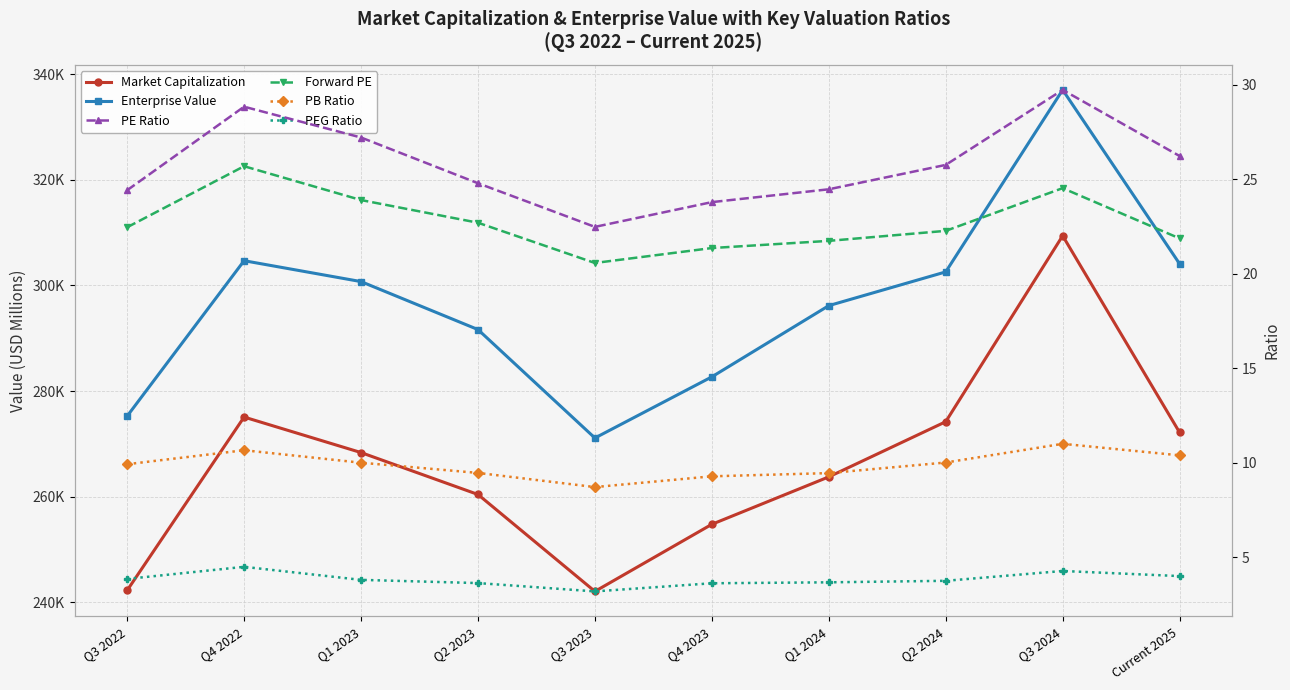

Reading left to right, transcribe all the data shown in this chart.

Market Capitalization: Q3 2022=242266.0	Q4 2022=275082.0	Q1 2023=268361.0	Q2 2023=260426.0	Q3 2023=242077.0	Q4 2023=254779.0	Q1 2024=263759.0	Q2 2024=274201.0	Q3 2024=309405.0	Current 2025=272167.0
Enterprise Value: Q3 2022=275262.0	Q4 2022=304684.0	Q1 2023=300730.0	Q2 2023=291649.0	Q3 2023=271117.0	Q4 2023=282695.0	Q1 2024=296179.0	Q2 2024=302566.0	Q3 2024=337026.0	Current 2025=304093.0
PE Ratio: Q3 2022=24.4	Q4 2022=28.8	Q1 2023=27.2	Q2 2023=24.8	Q3 2023=22.5	Q4 2023=23.8	Q1 2024=24.5	Q2 2024=25.8	Q3 2024=29.7	Current 2025=26.2
Forward PE: Q3 2022=22.4	Q4 2022=25.7	Q1 2023=23.9	Q2 2023=22.7	Q3 2023=20.6	Q4 2023=21.4	Q1 2024=21.7	Q2 2024=22.3	Q3 2024=24.5	Current 2025=21.9
PB Ratio: Q3 2022=9.9	Q4 2022=10.7	Q1 2023=10.0	Q2 2023=9.4	Q3 2023=8.7	Q4 2023=9.3	Q1 2024=9.4	Q2 2024=10.0	Q3 2024=11.0	Current 2025=10.4
PEG Ratio: Q3 2022=3.8	Q4 2022=4.5	Q1 2023=3.8	Q2 2023=3.6	Q3 2023=3.2	Q4 2023=3.6	Q1 2024=3.7	Q2 2024=3.7	Q3 2024=4.3	Current 2025=4.0